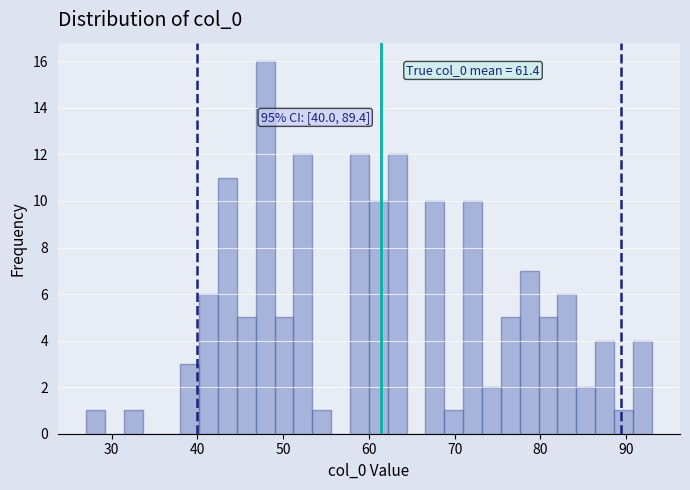

Read against the x-axis, roughly where is the centre of the tallest bar?

48